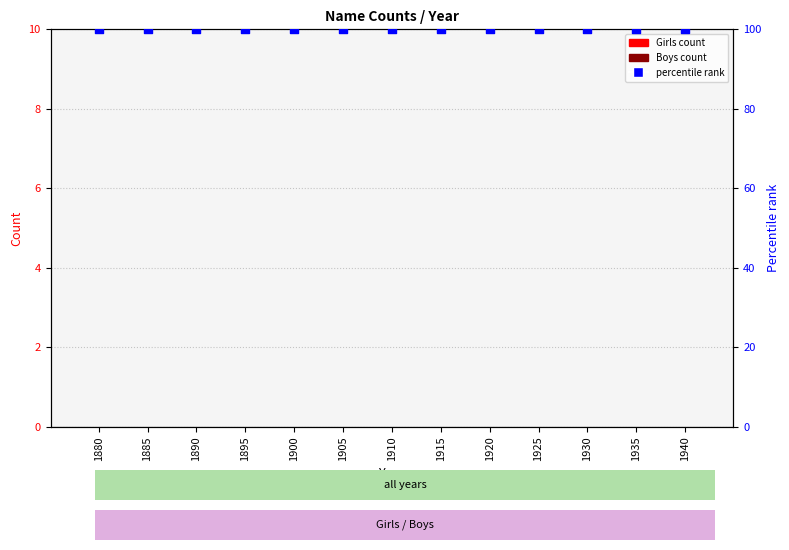

What are all the series names shown in the legend?

Girls count, Boys count, percentile rank